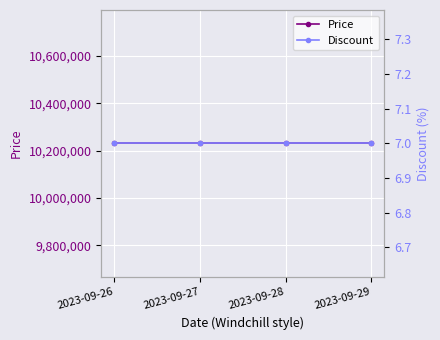

What are all the series names shown in the legend?

Price, Discount